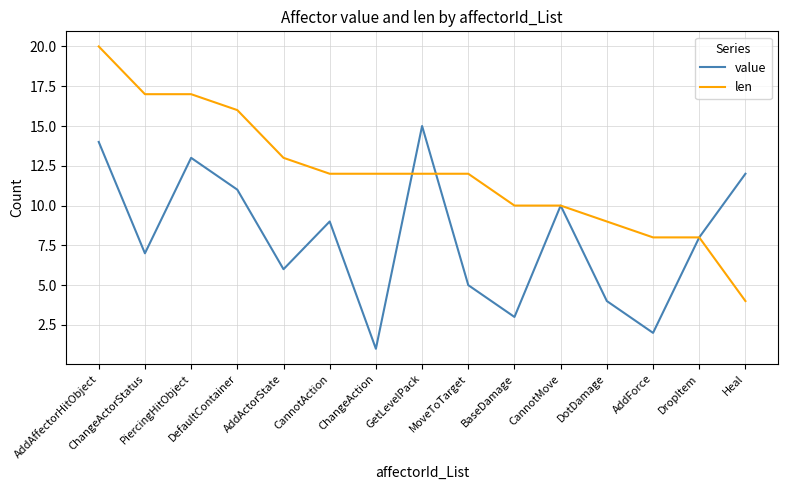

List the series in order of their overall mean, lowest first.

value, len